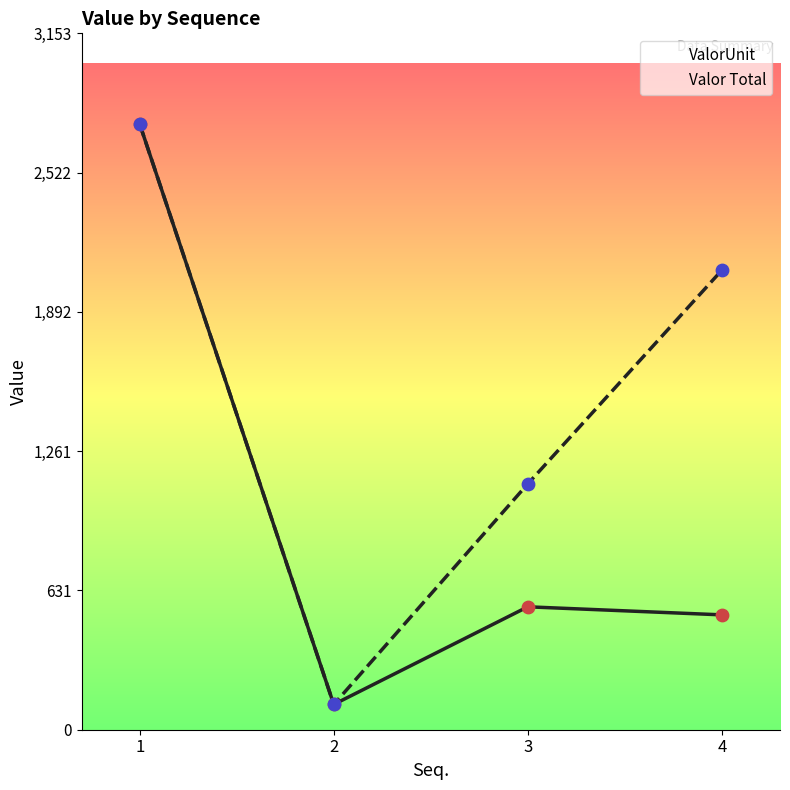

Is the value of Valor Total at 4 greater than the value of ValorUnit at 3?

Yes